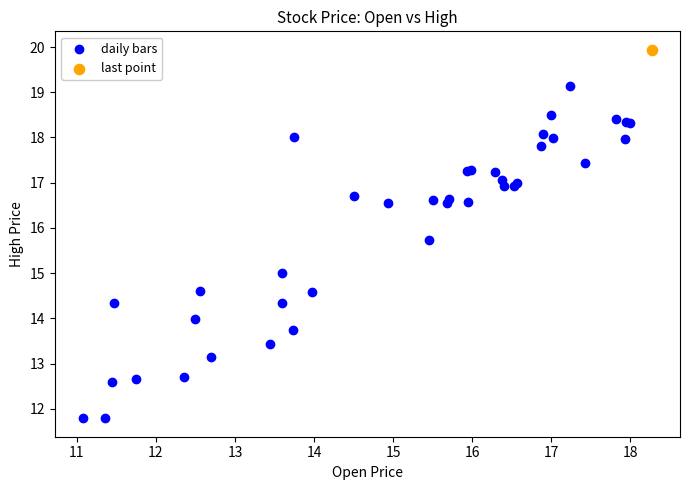

What are all the series names shown in the legend?

daily bars, last point